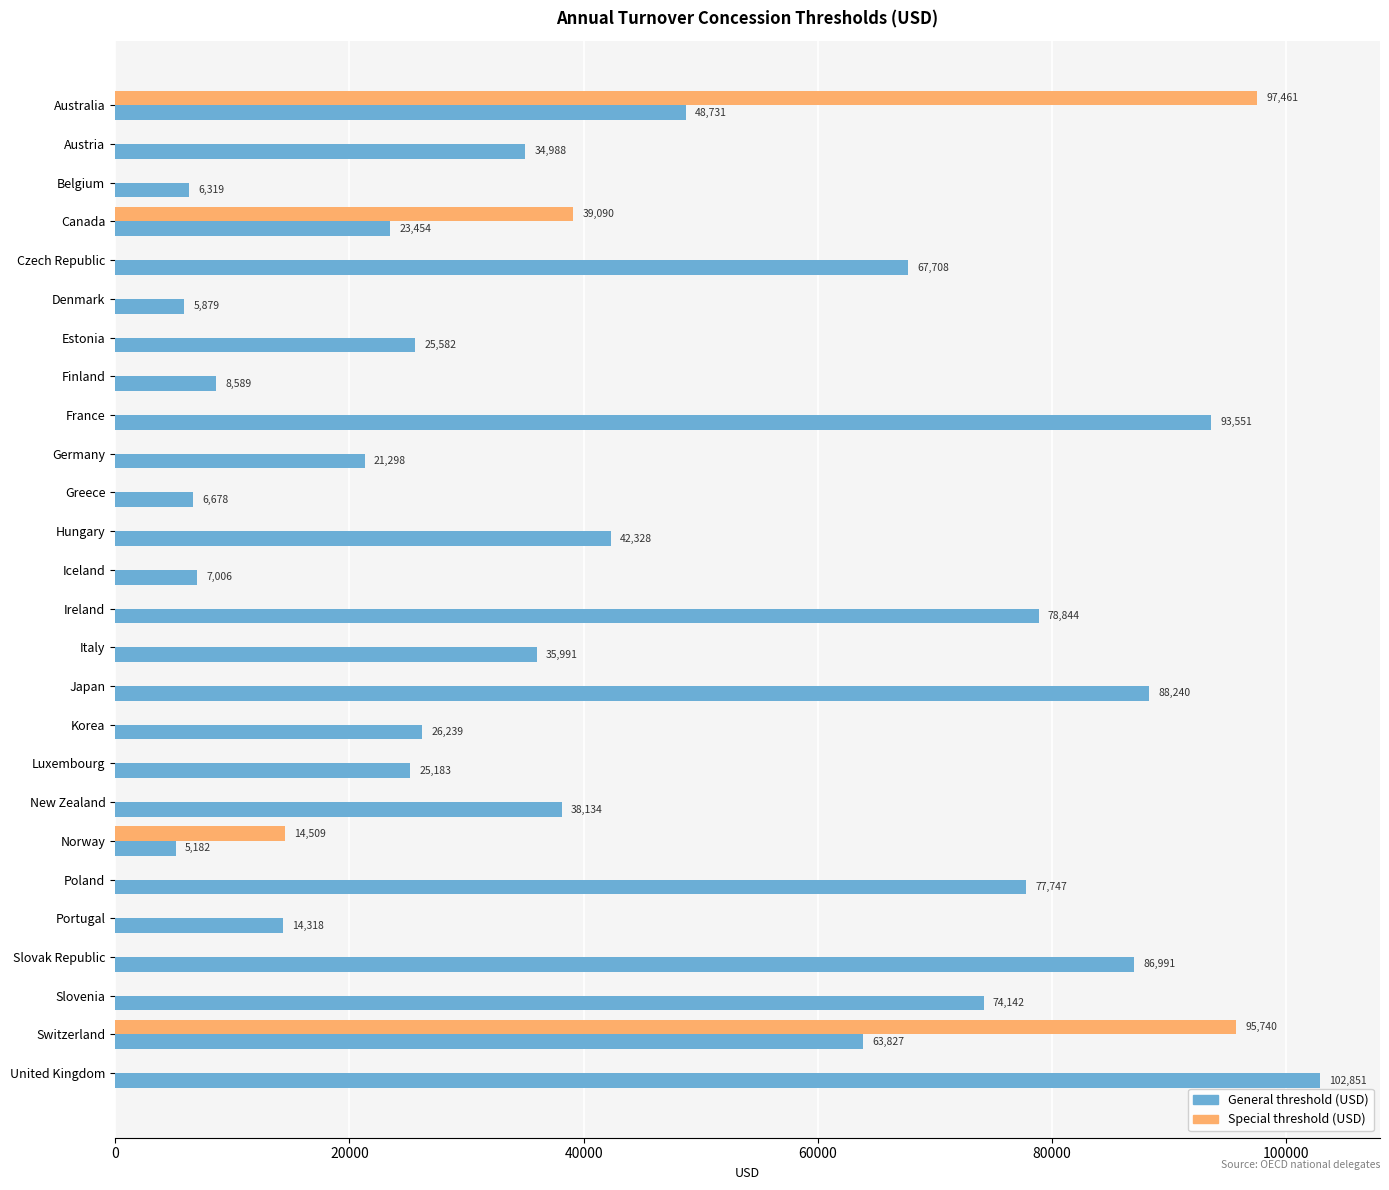

How many positive values does the Special threshold (USD) series have?

4